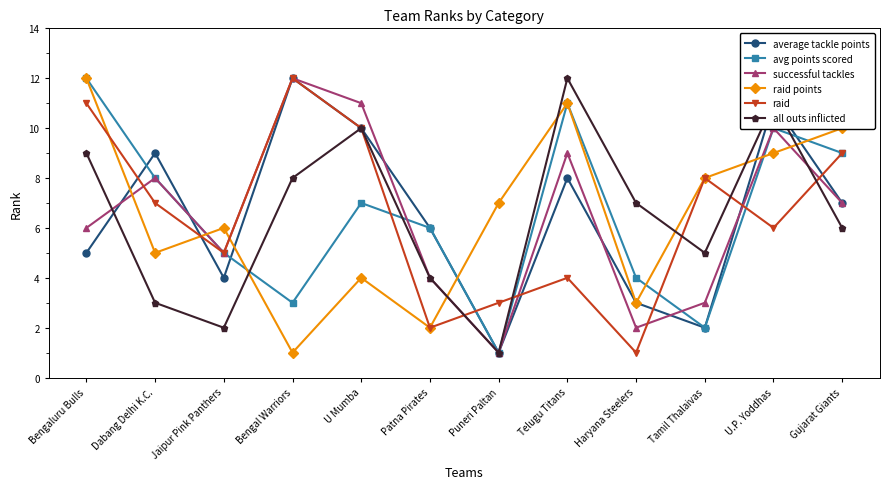

What is the sum of the average tackle points values at Gujarat Giants and Dabang Delhi K.C.?

16